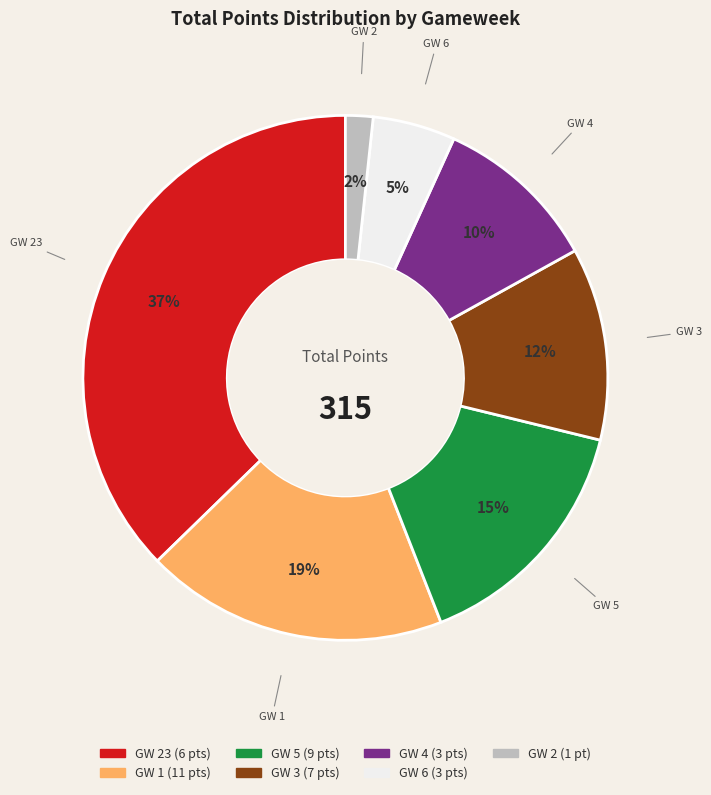

Does any single category account for the majority?

No